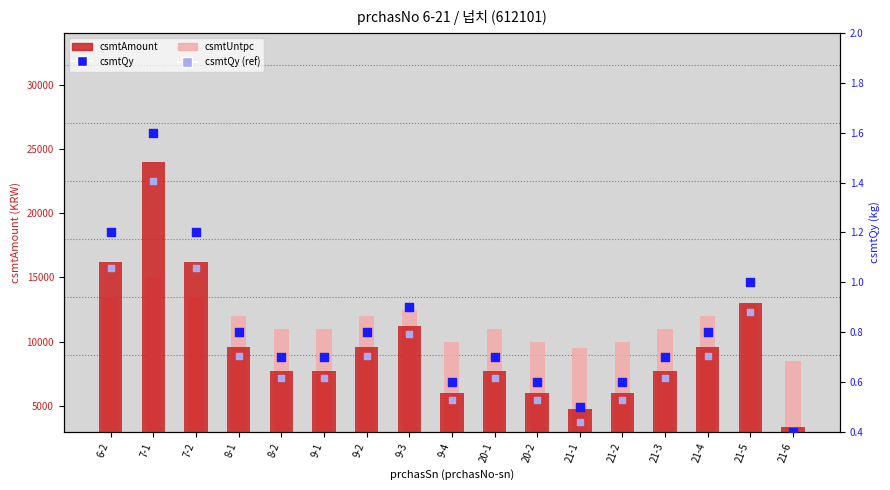

What are all the series names shown in the legend?

csmtAmount, csmtUntpc, csmtQy, csmtQy (ref)